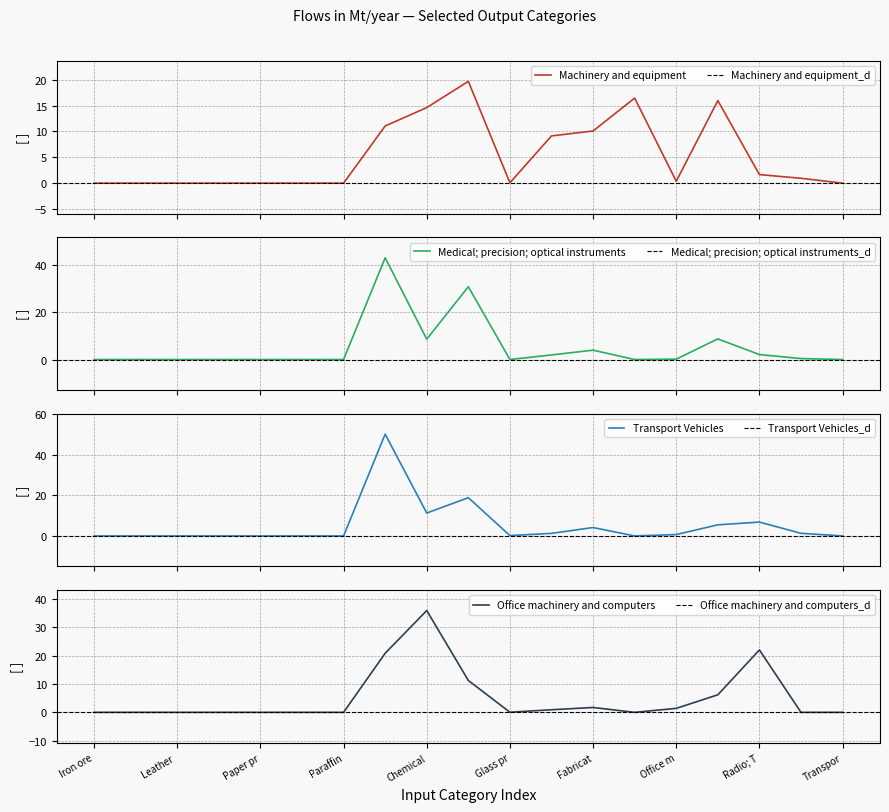

What position from the right is Machinery and equipment?

6